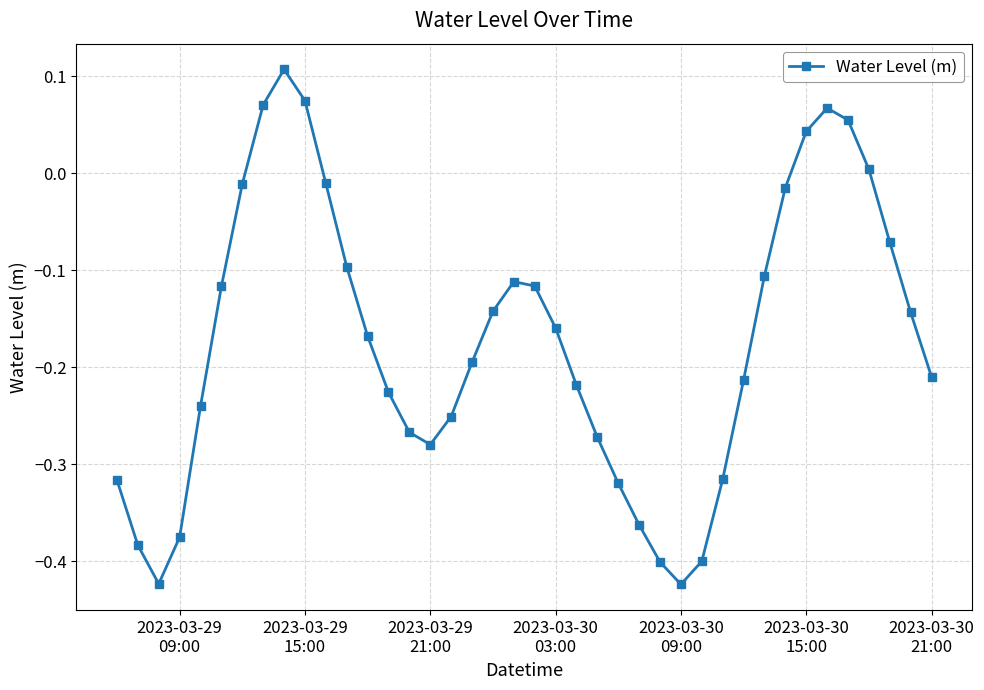

True or false: the data has more than 2 interior local peaks.

True